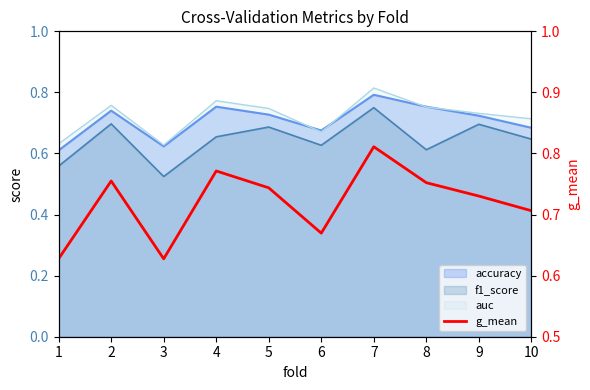

Count the values in the range 0 to 1.

10